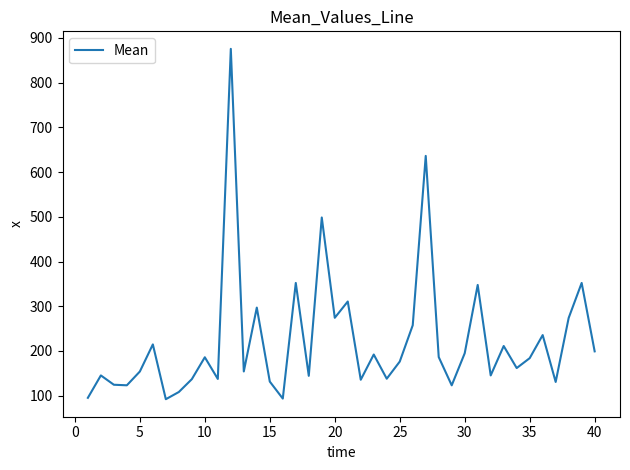

What is the smallest value displayed?

92.2